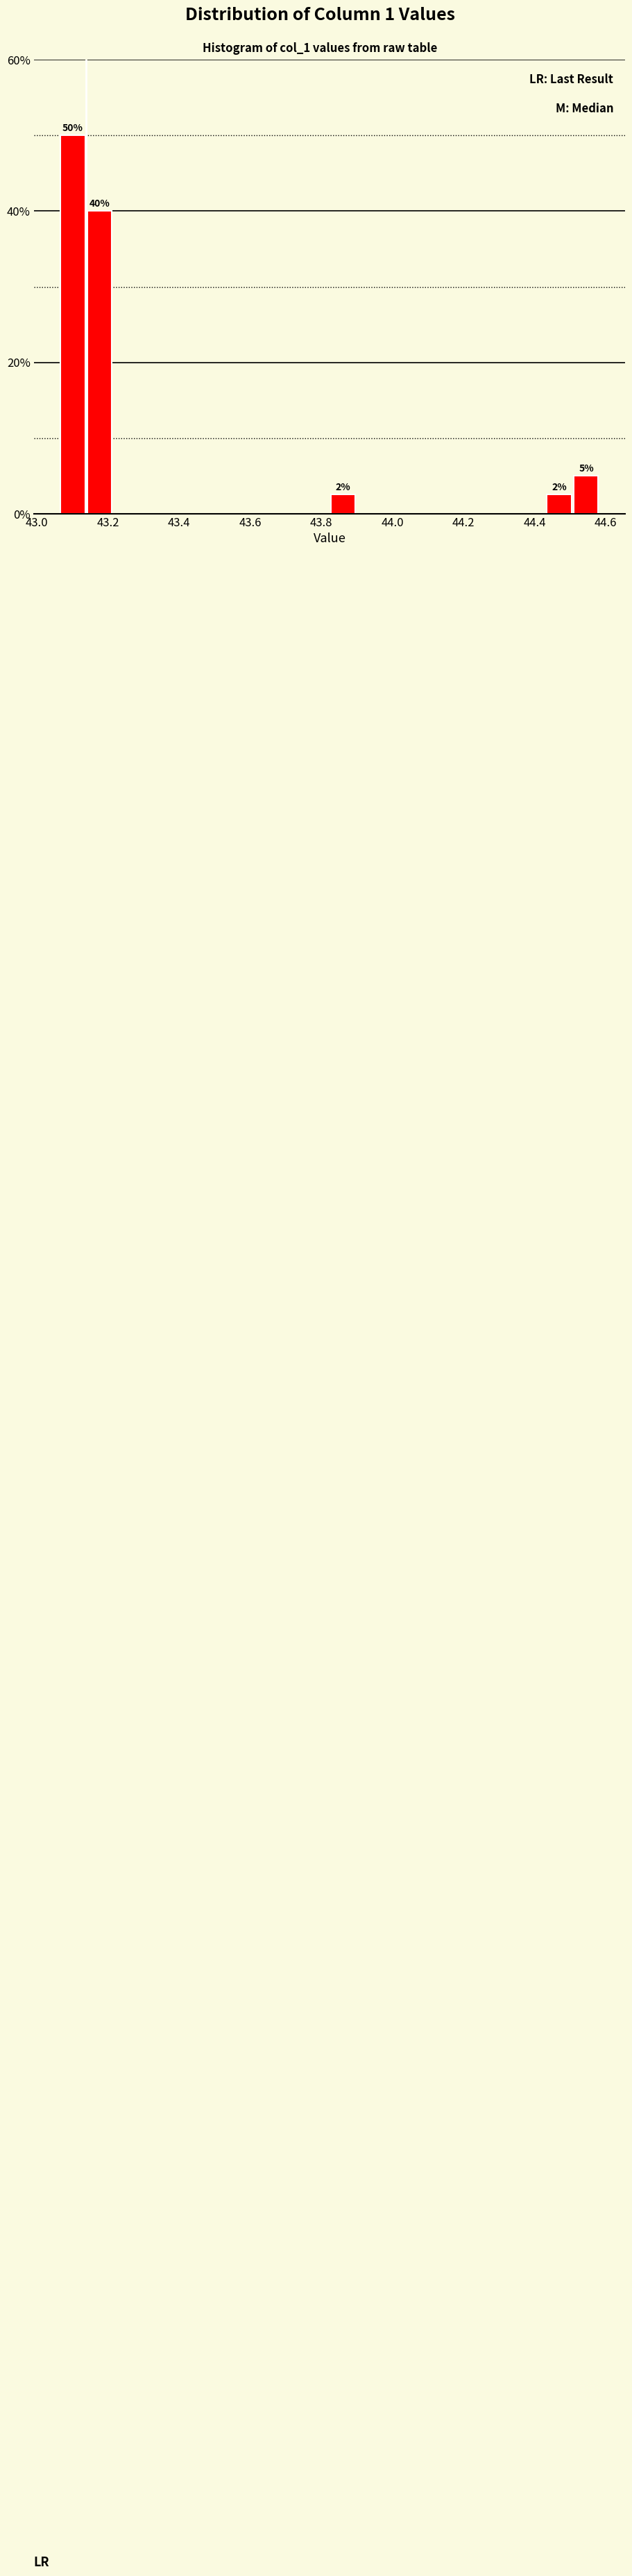

Read against the x-axis, roughly where is the centre of the tallest bar?

43.10